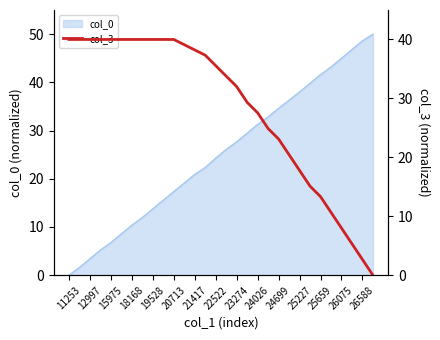

What is the value of the 2nd point from the left?

40.0